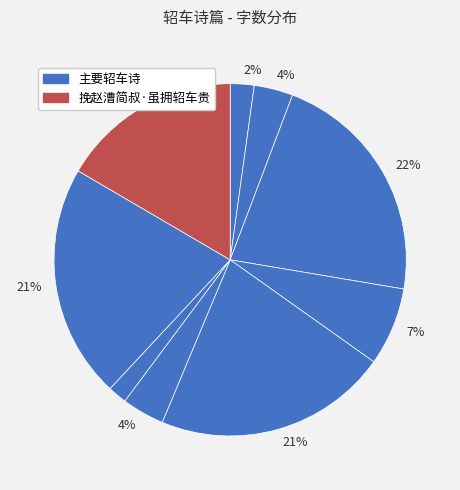

How many slices are in this pie chart?

9